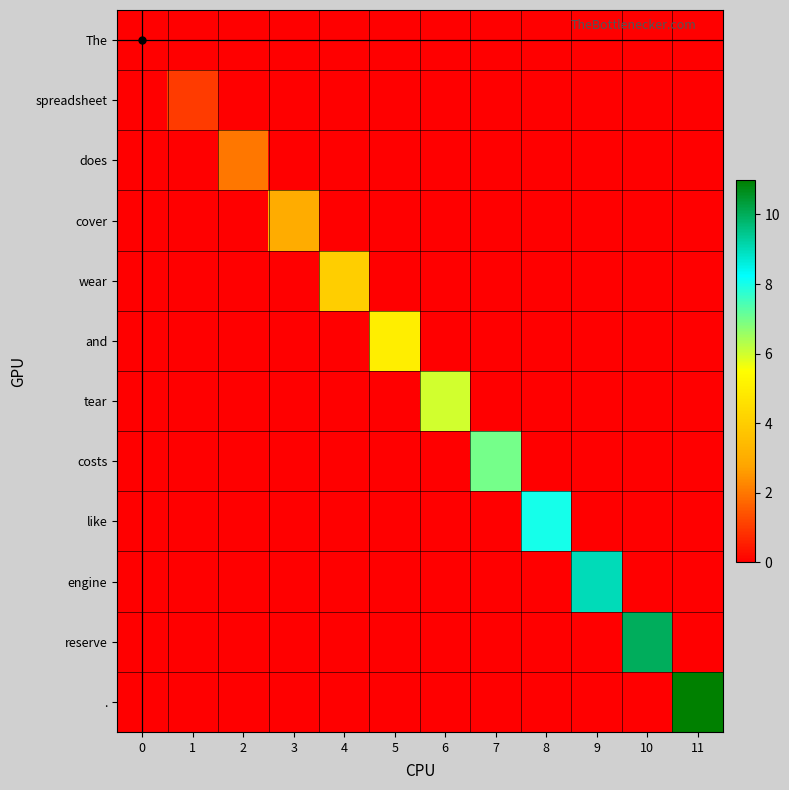

What is the spread (max minus min) of values at 3?

3